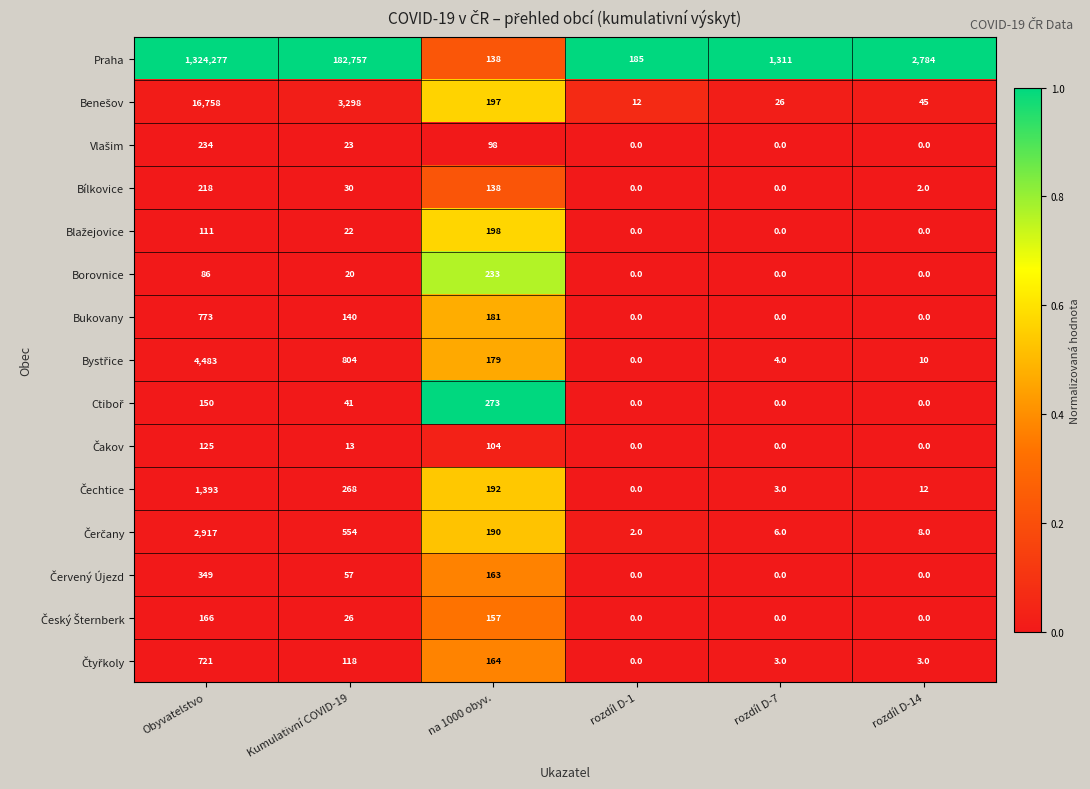

The Praha series shows 1311 at rozdíl D-7. True or false?

True